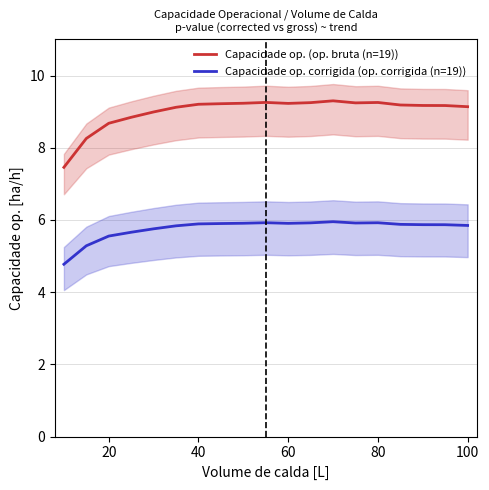

True or false: Capacidade op. corrigida (op. corrigida (n=19)) and Capacidade op. (op. bruta (n=19)) cross at least once.

False